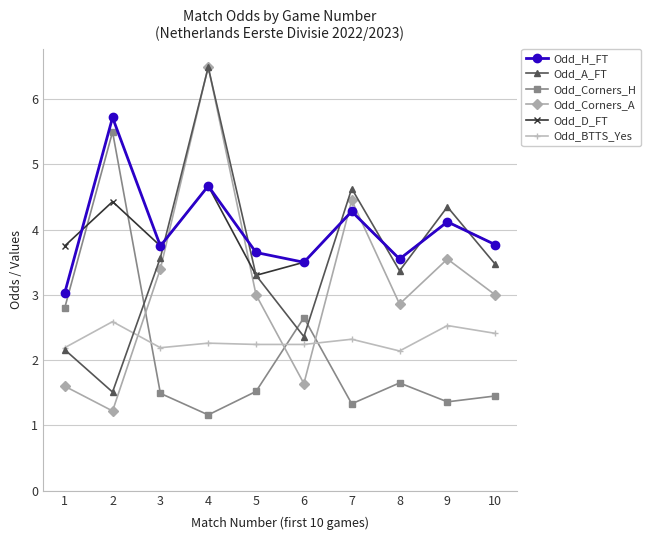

True or false: Odd_BTTS_Yes has a value of 2.1 at 8.

True